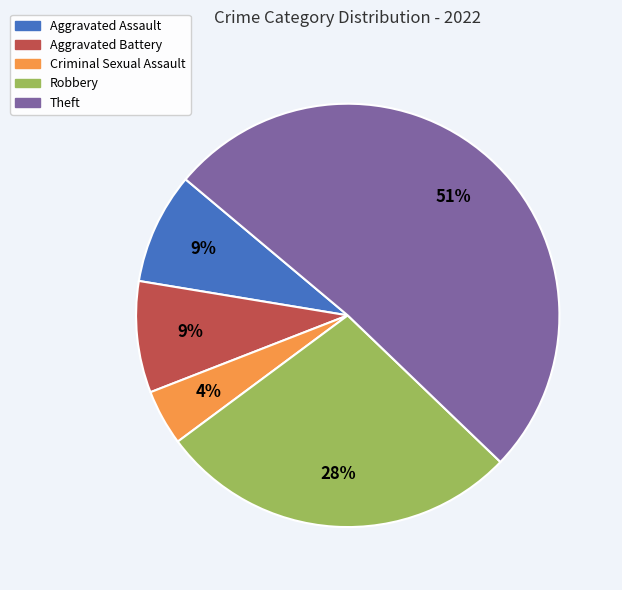

What is the ratio of the value at Criminal Sexual Assault to the value at Theft?

0.1